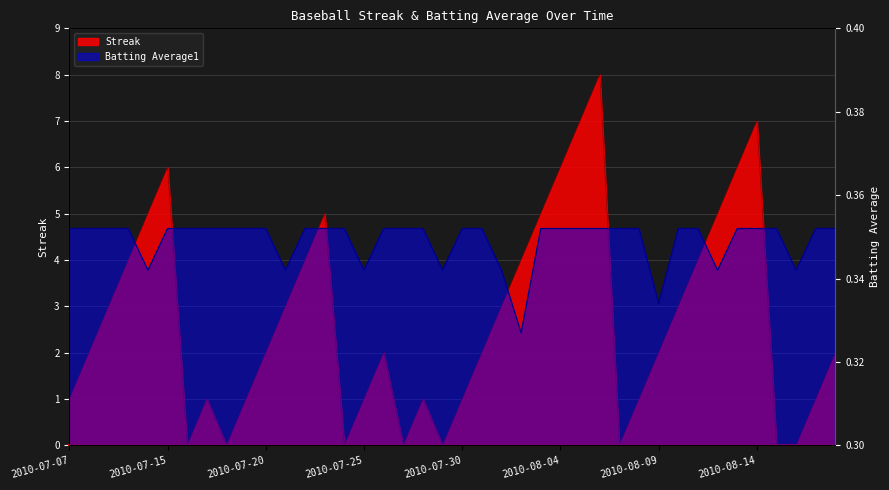

True or false: Streak and Batting Average1 intersect in this chart.

True